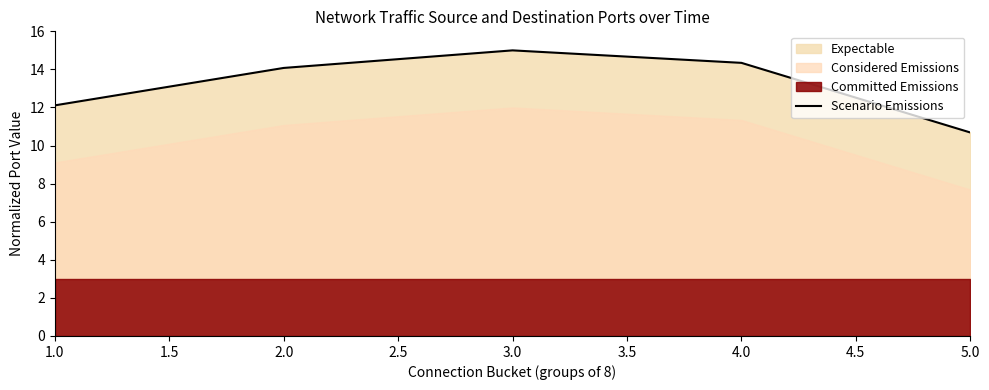

Does the chart have visible grid lines?

No